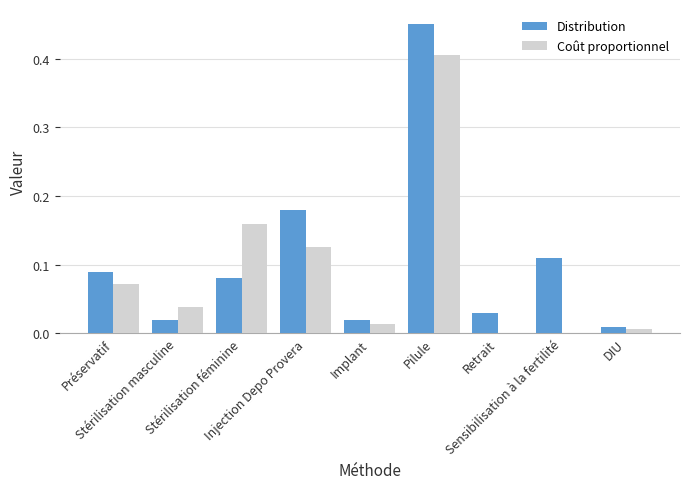

What is the sum of all Coût proportionnel values?

0.8